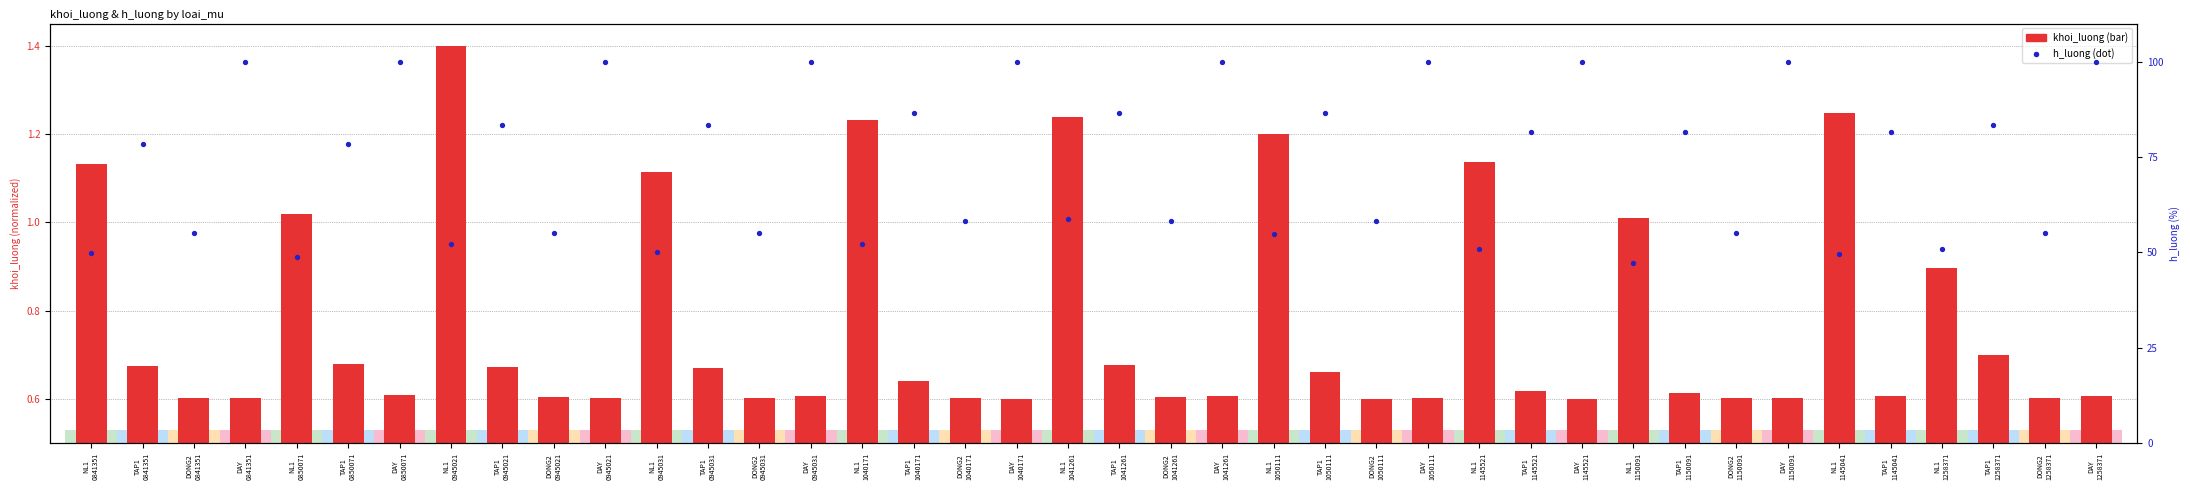

What are all the series names shown in the legend?

khoi_luong, h_luong